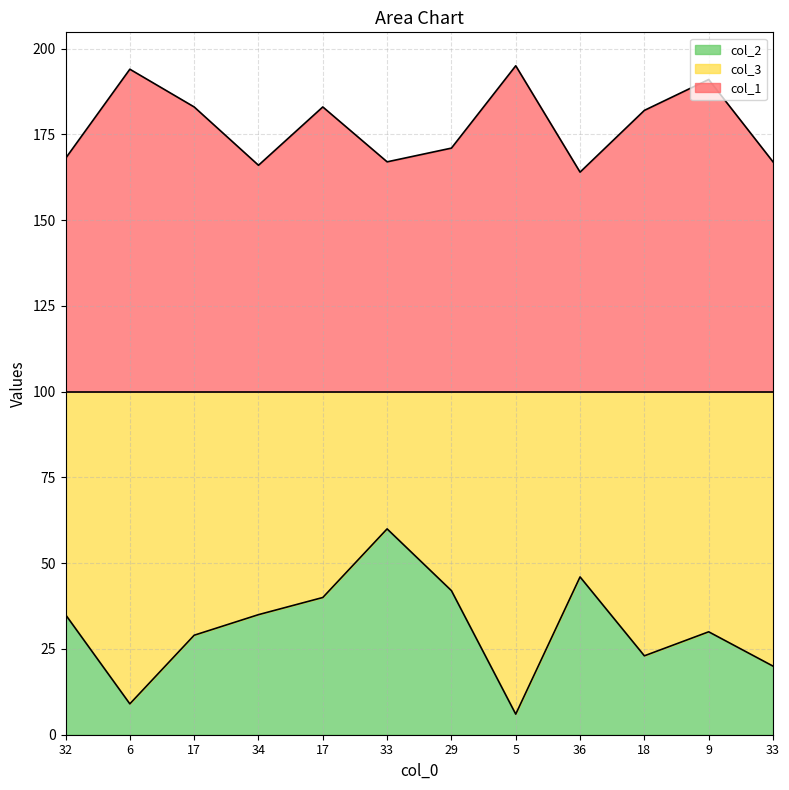

How many values in the col_2 series exceed 35?

4